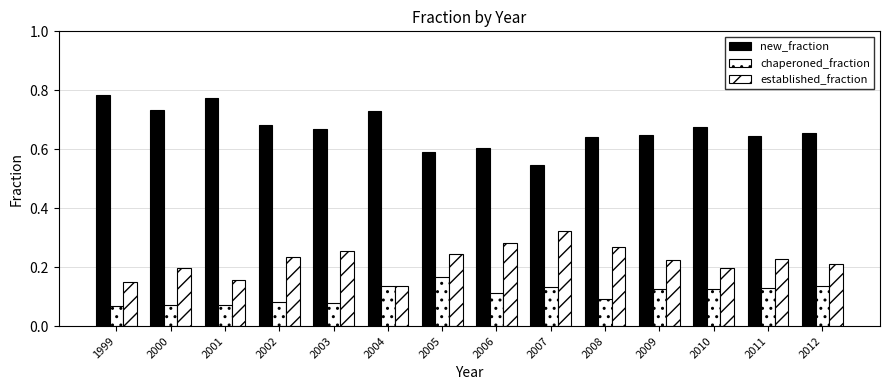

Count the number of categories in the chart.

14